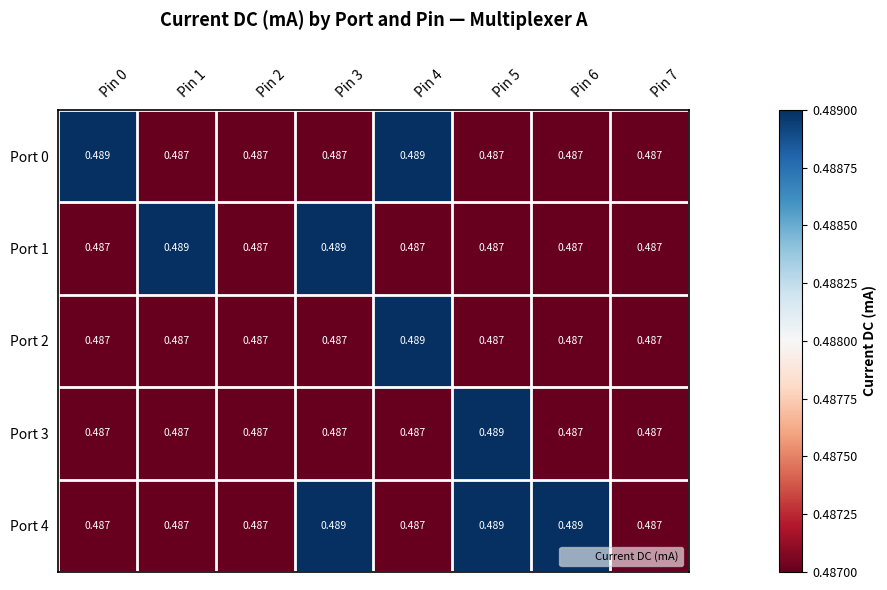

What is the total value across all series at Pin 3?

2.4